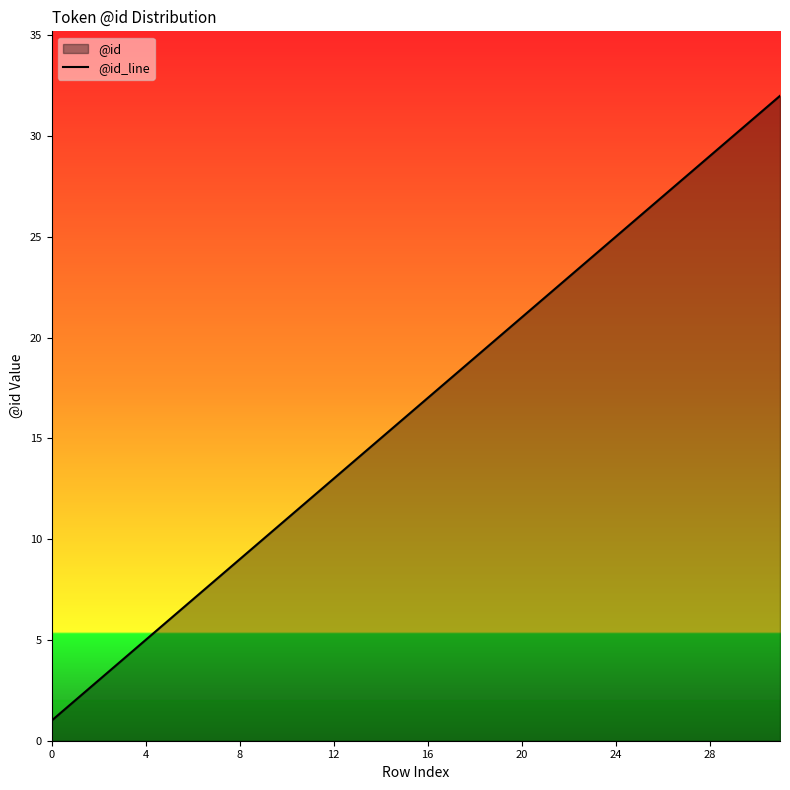

Reading left to right, transcribe all the data shown in this chart.

1	2	3	4	5	6	7	8	9	10	11	12	13	14	15	16	17	18	19	20	21	22	23	24	25	26	27	28	29	30	31	32